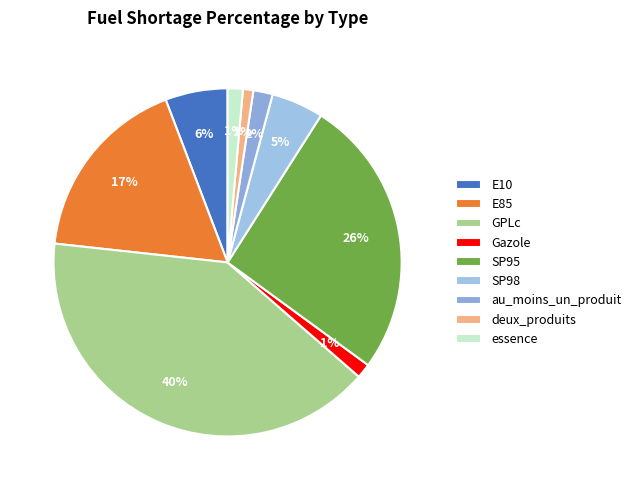

How many segments does this pie chart have?

9